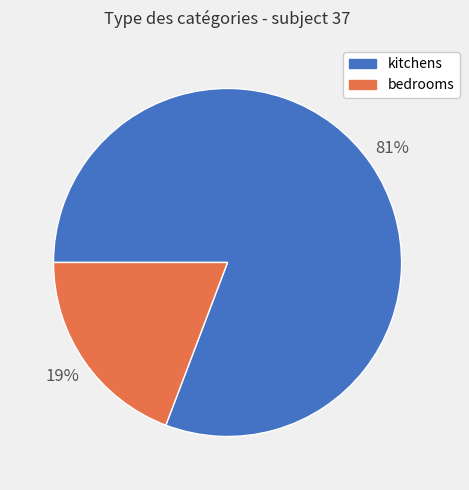

To the nearest percent, what portion does bedrooms represent?

19%